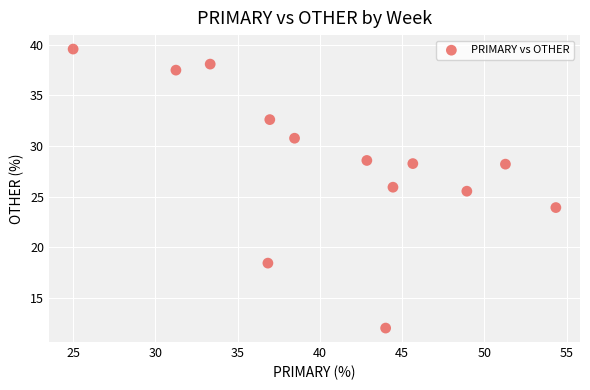

What Y value in the scatter plot is closest to 25?

25.5